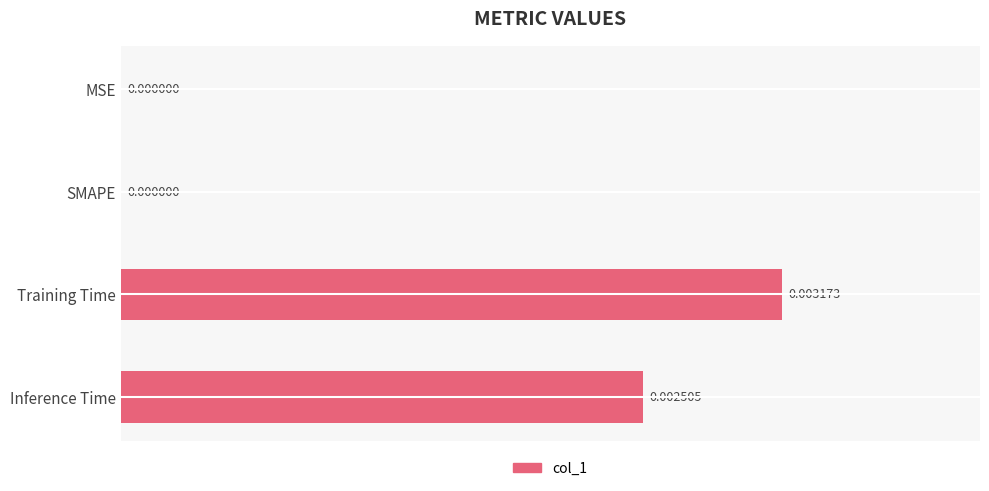

At which category does the chart reach its peak across all series?

Training Time